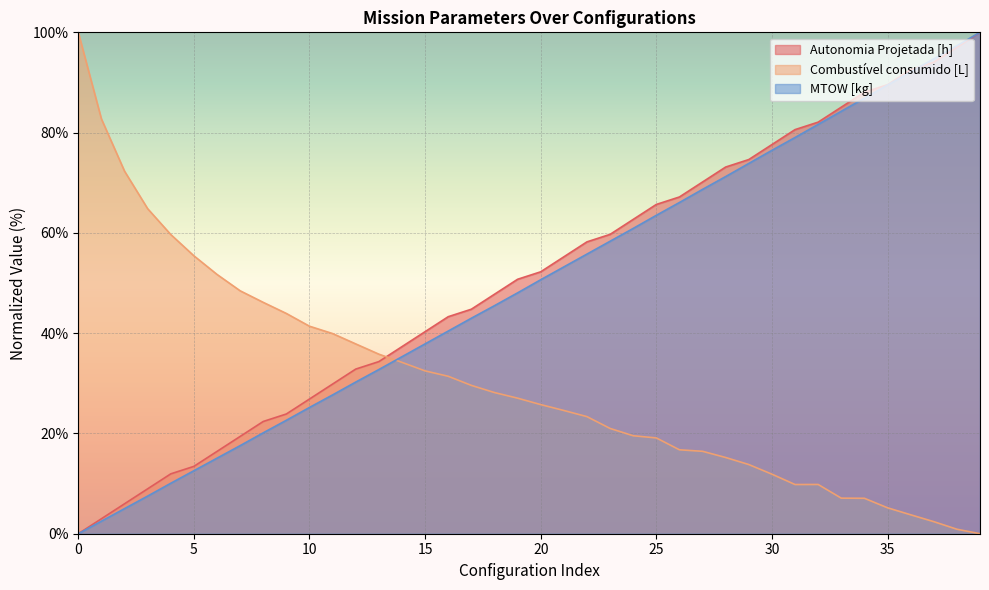

Which series has the largest total across all categories?

Autonomia Projetada [h]